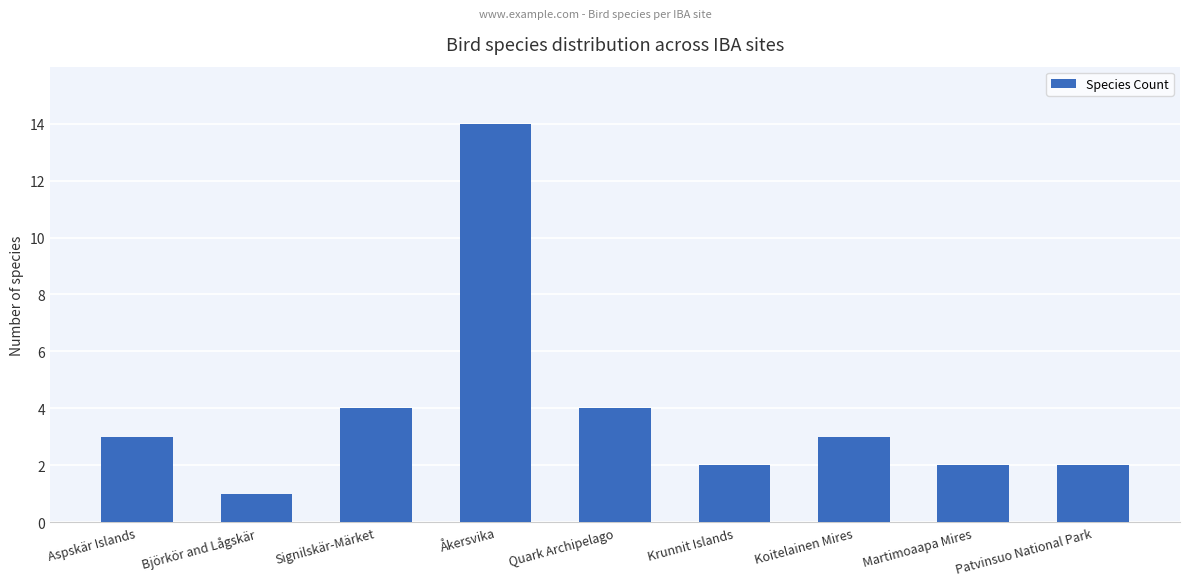

Reading right to left, transcribe all the data shown in this chart.

Patvinsuo National Park=2	Martimoaapa Mires=2	Koitelainen Mires=3	Krunnit Islands=2	Quark Archipelago=4	Åkersvika=14	Signilskär-Märket=4	Björkör and Lågskär=1	Aspskär Islands=3